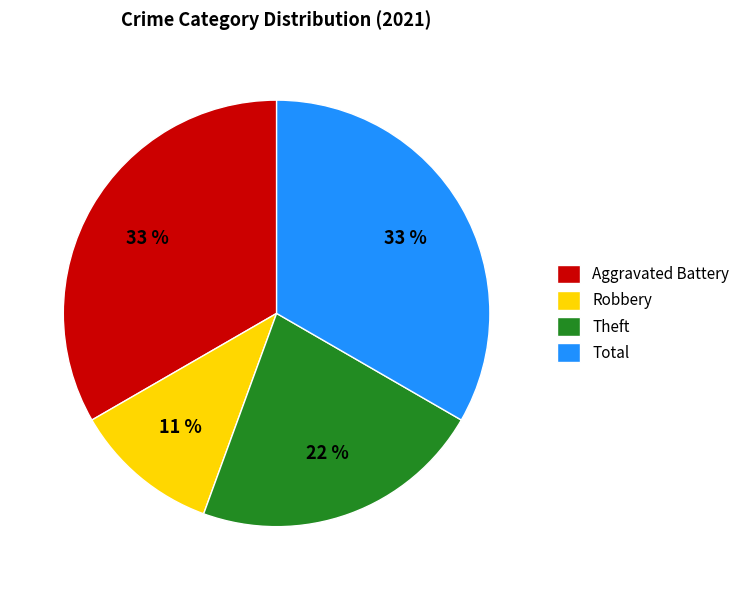

To the nearest percent, what percentage of the pie is Total?

33%